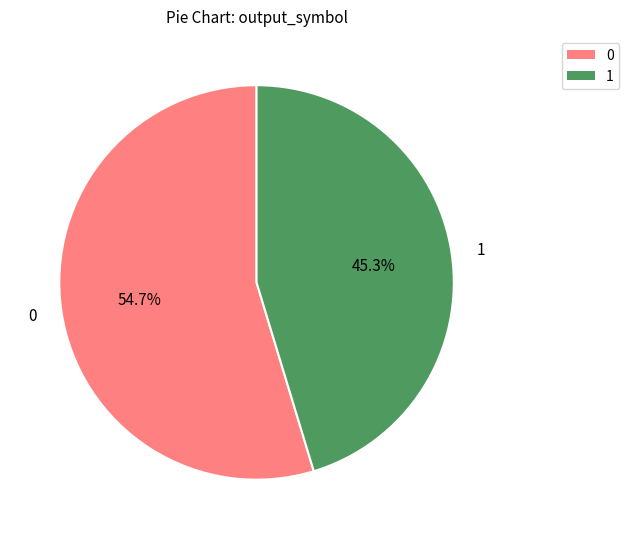

Combined, what portion of the pie is 0 and 1?

100.0%